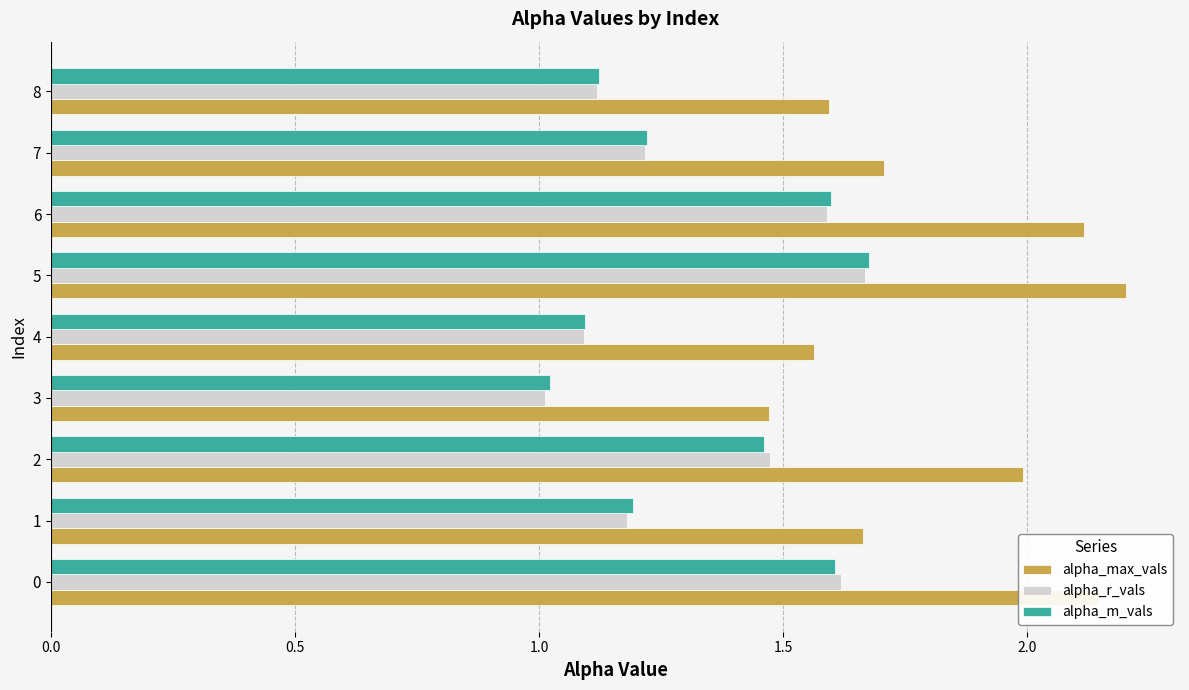

What is the spread (max minus min) of values at 7?

0.5